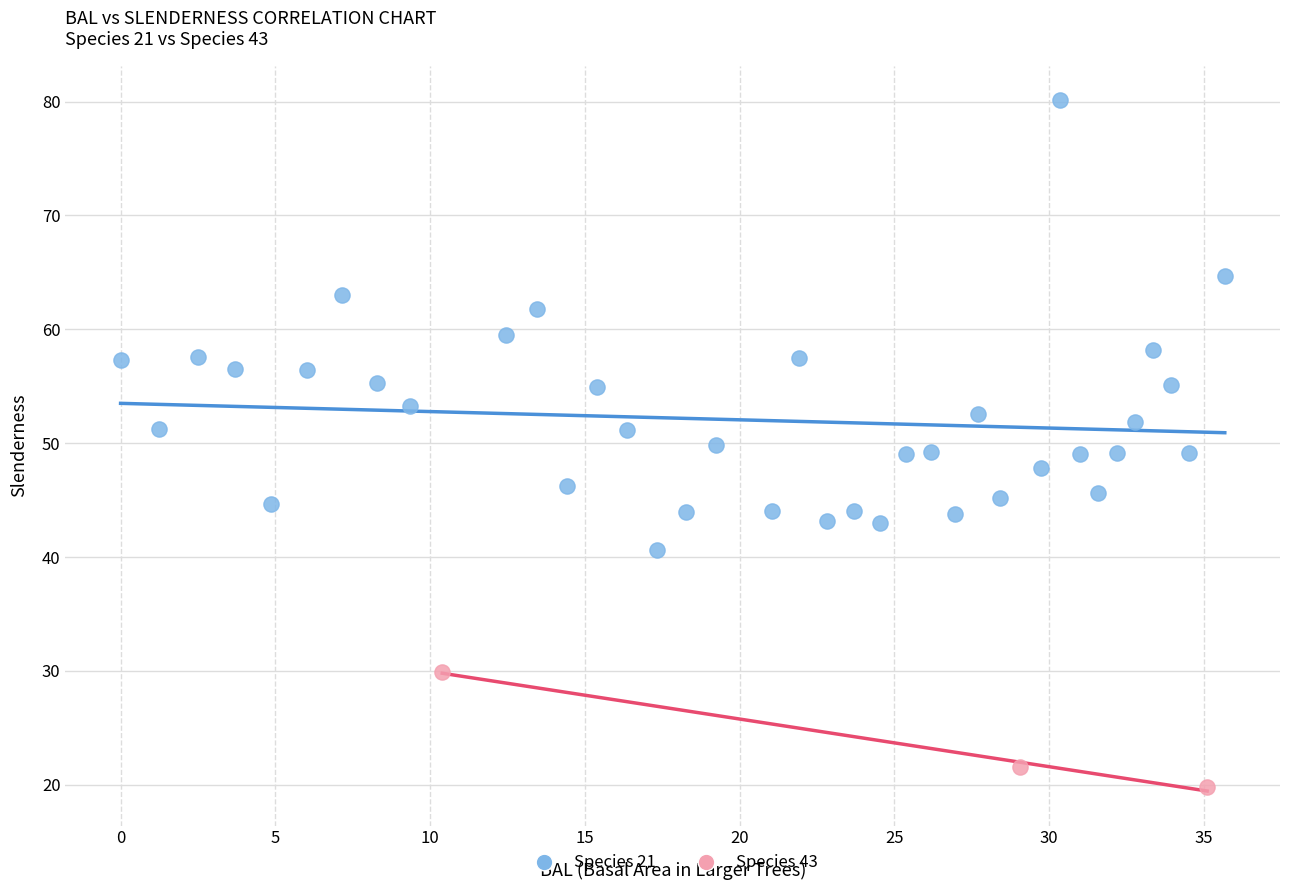

Which series reaches the maximum Y coordinate?

Species 21